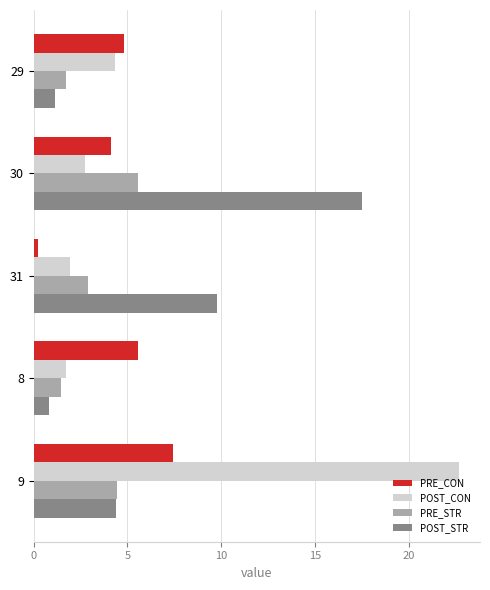

At which label is POST_STR closest to 9?

31